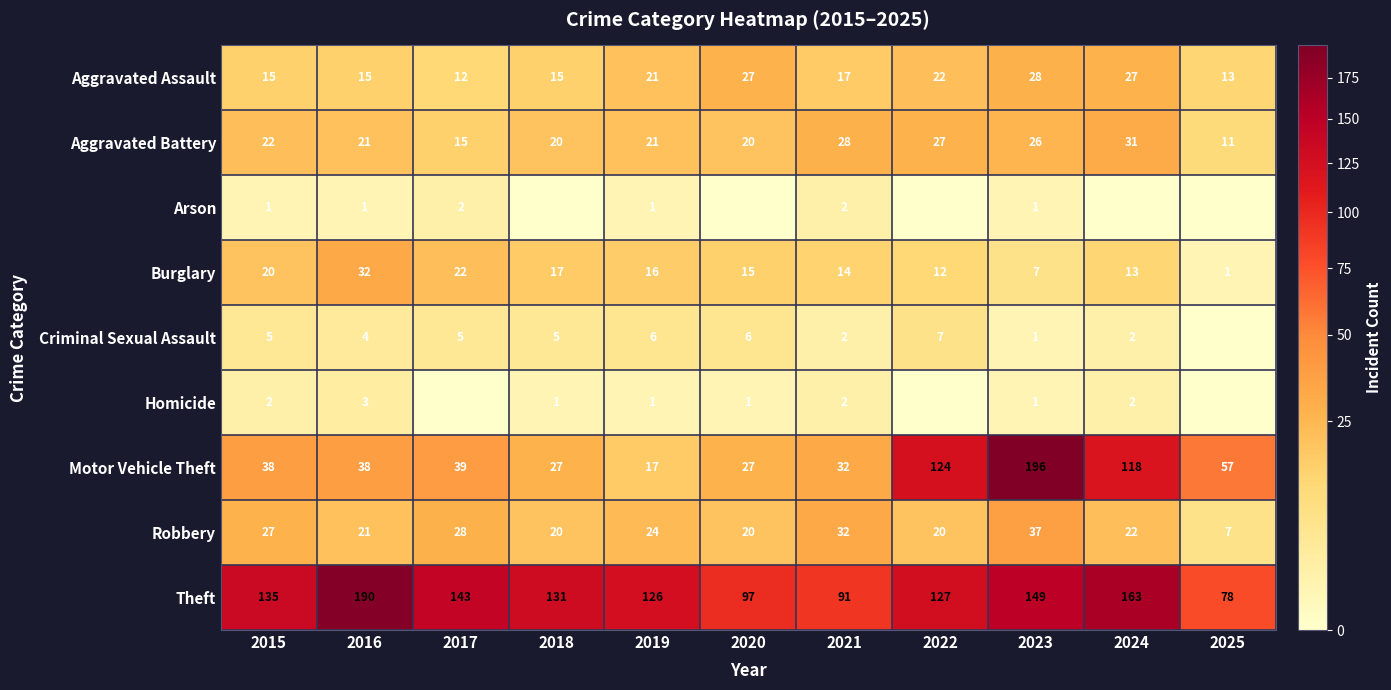

Rank the categories by Aggravated Battery value from lowest to highest.

2025, 2017, 2018, 2020, 2016, 2019, 2015, 2023, 2022, 2021, 2024